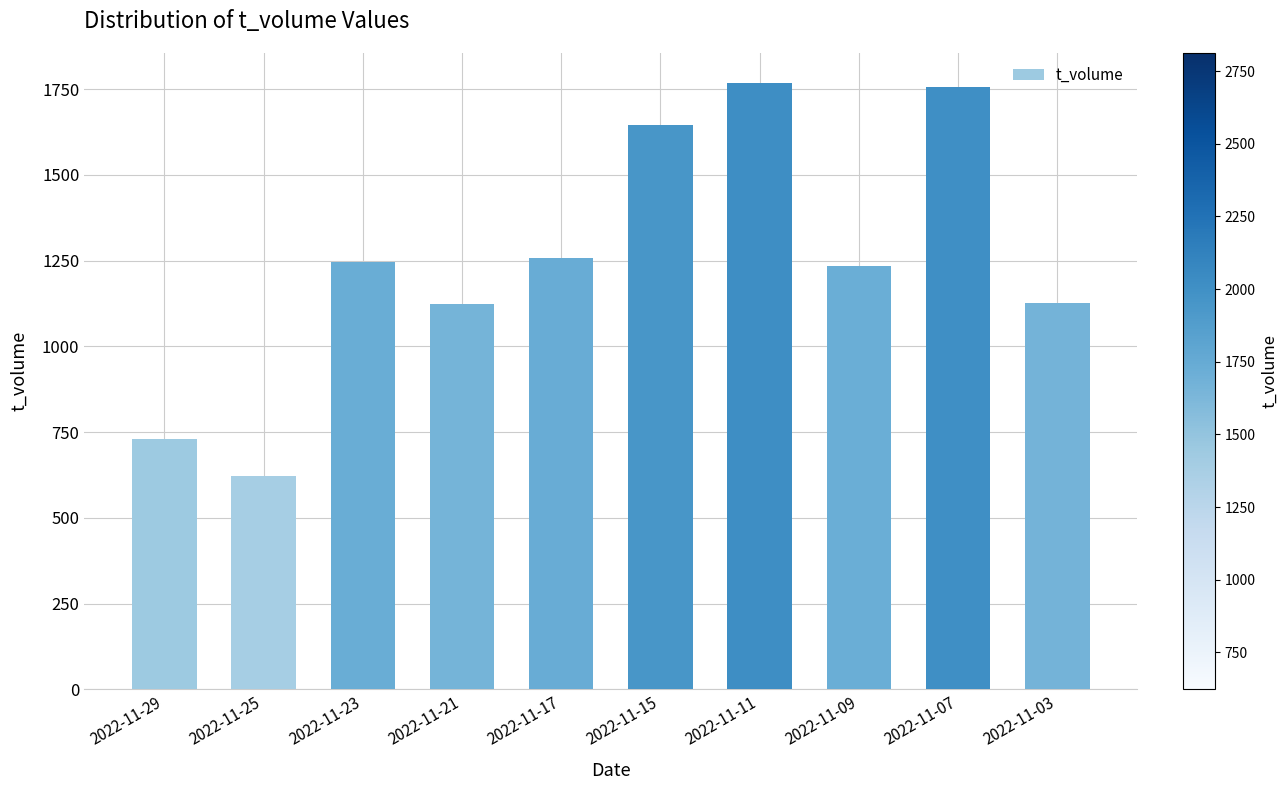

The value at 2022-11-11 is 1767. True or false?

True